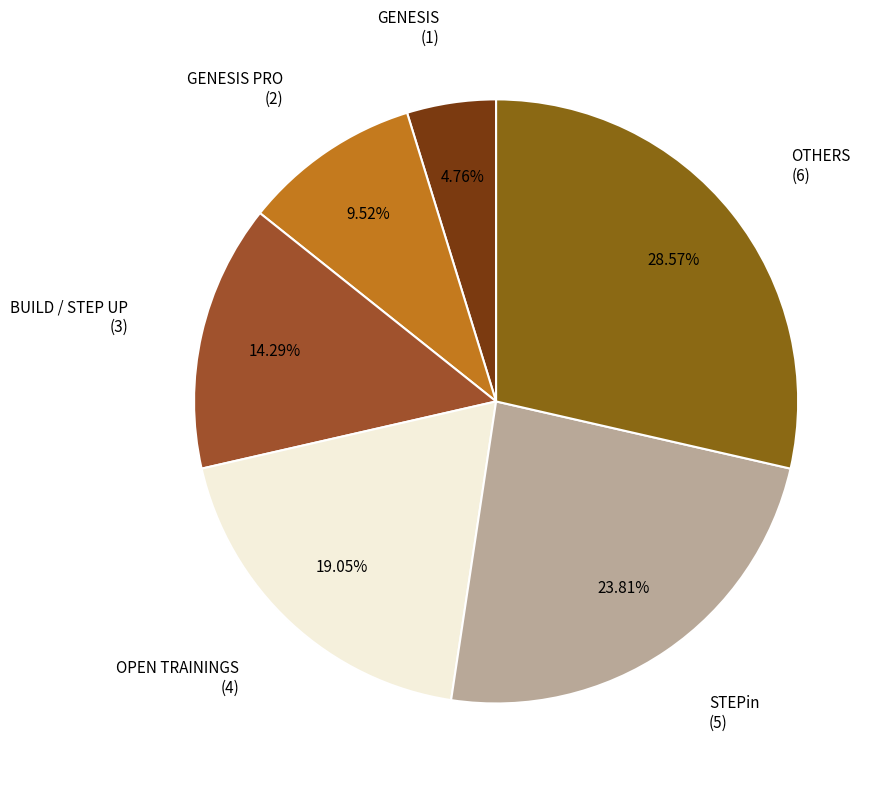

What percentage is the BUILD / STEP UP slice, to the nearest percent?

14%